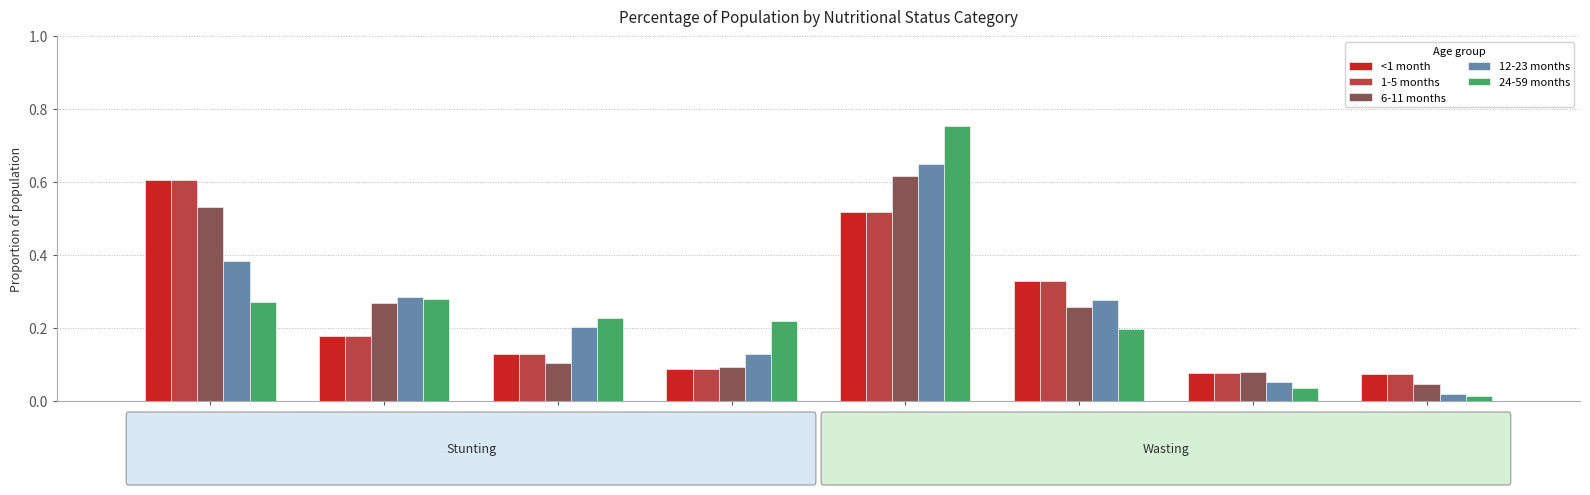

Is the value of 12-23 months at MAM (WHZ) greater than the value of 24-59 months at High (HAZ)?

No